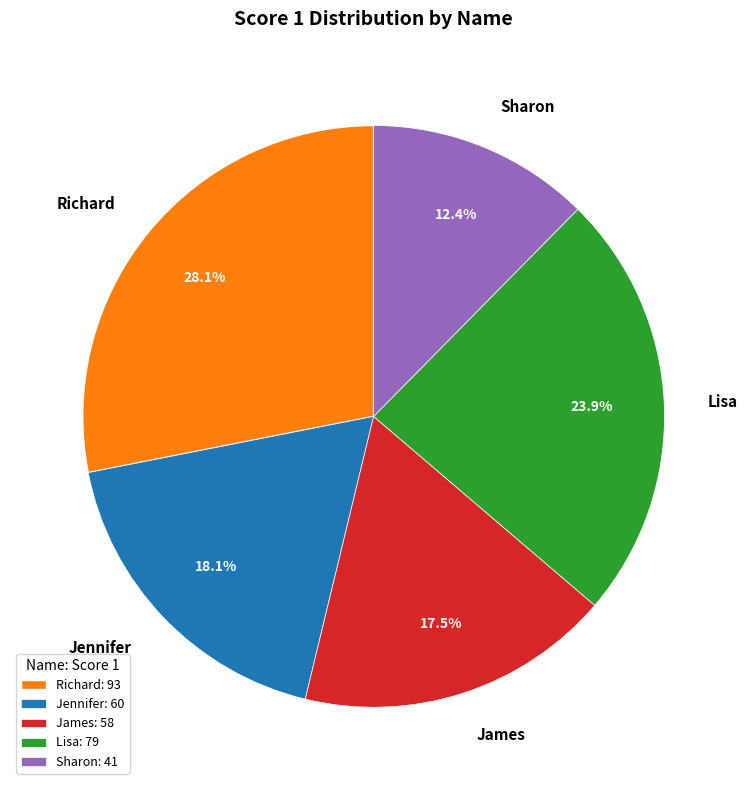

Count the number of slices in the pie.

5